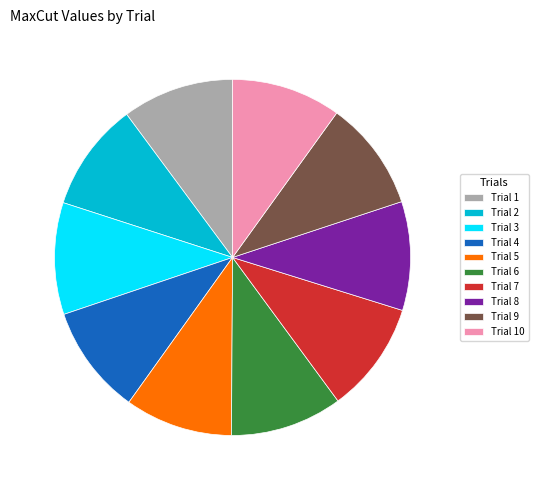

Is there a majority slice in this chart?

No